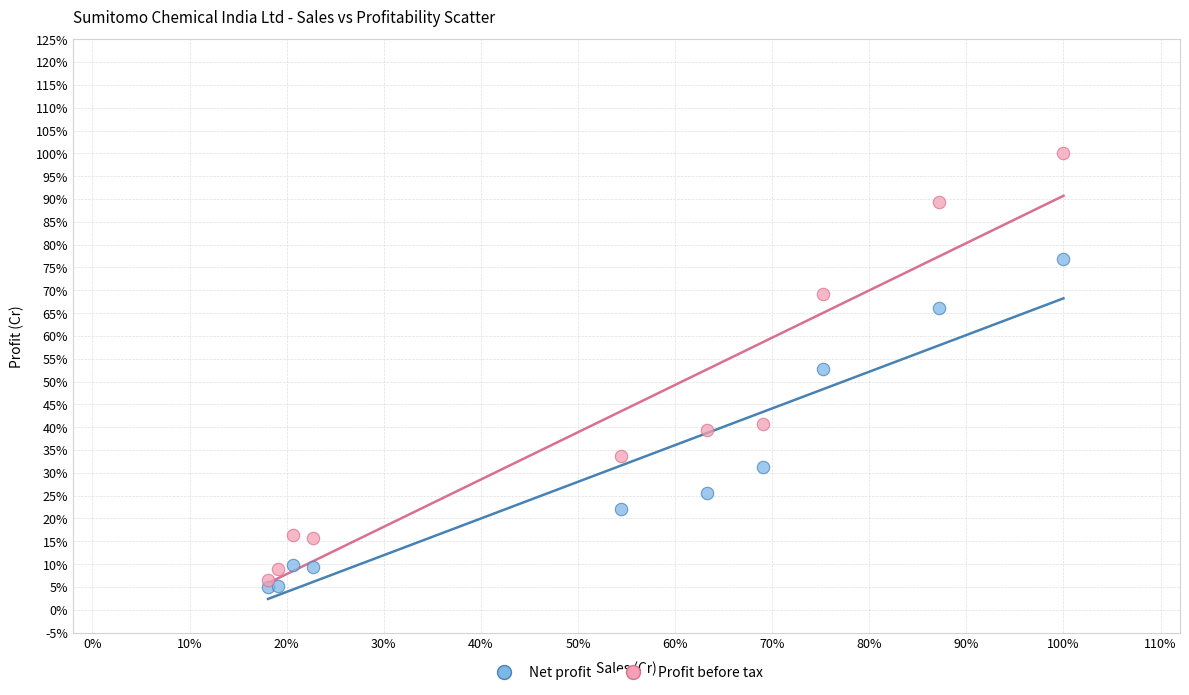

Which series has the largest Y range (max minus min)?

Profit before tax